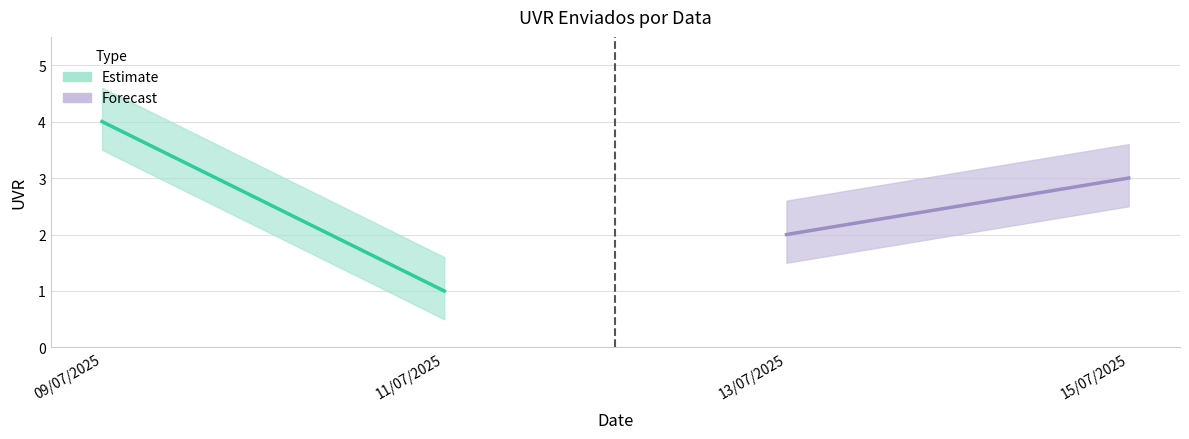

Read the value at 13/07/2025.

2